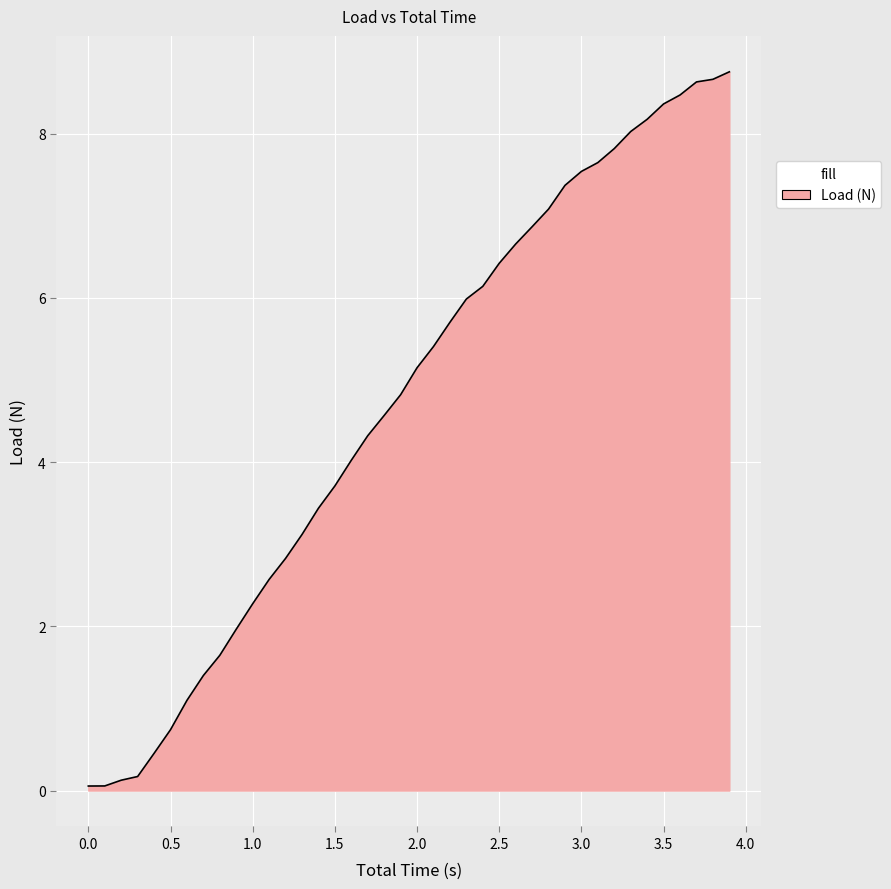

What is the difference between the maximum and minimum values?

8.7